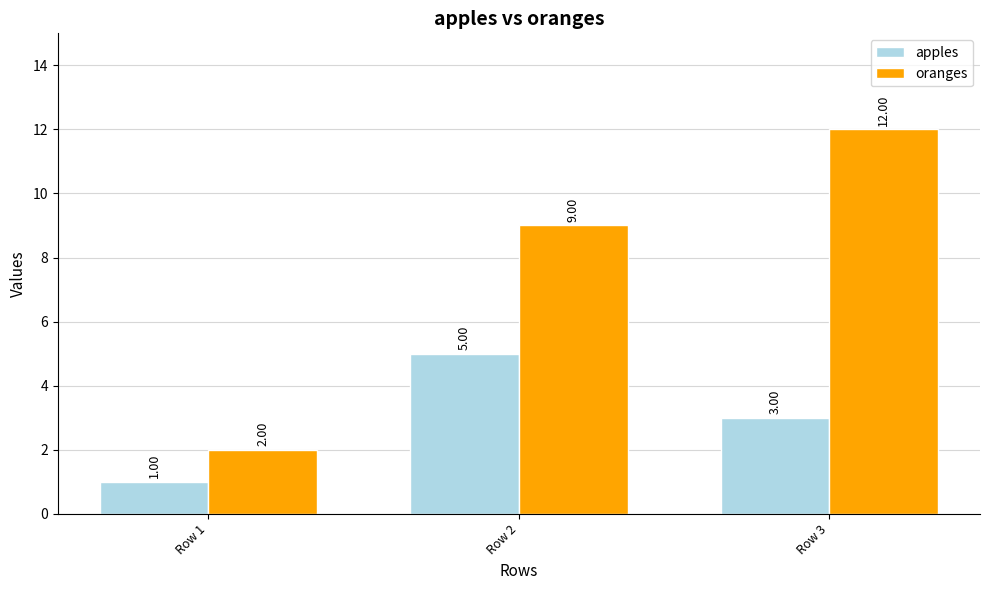

At which label is oranges closest to 7?

Row 2